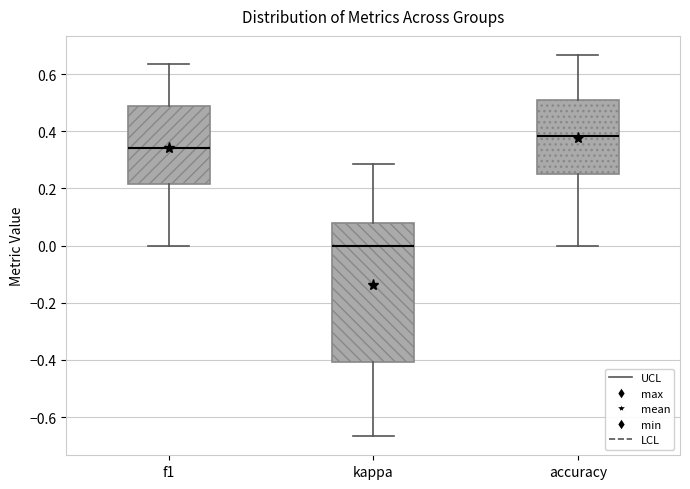

Which box's median line is the lowest?

kappa